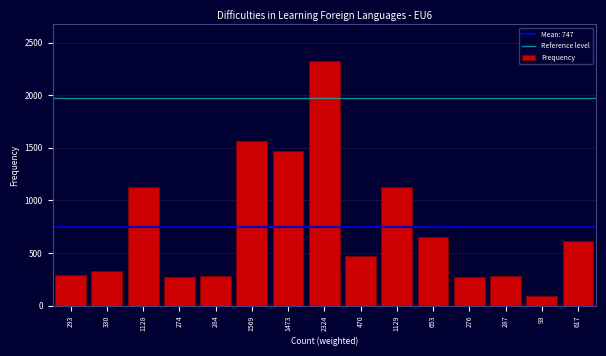

Which label corresponds to the largest value in the chart?

2324